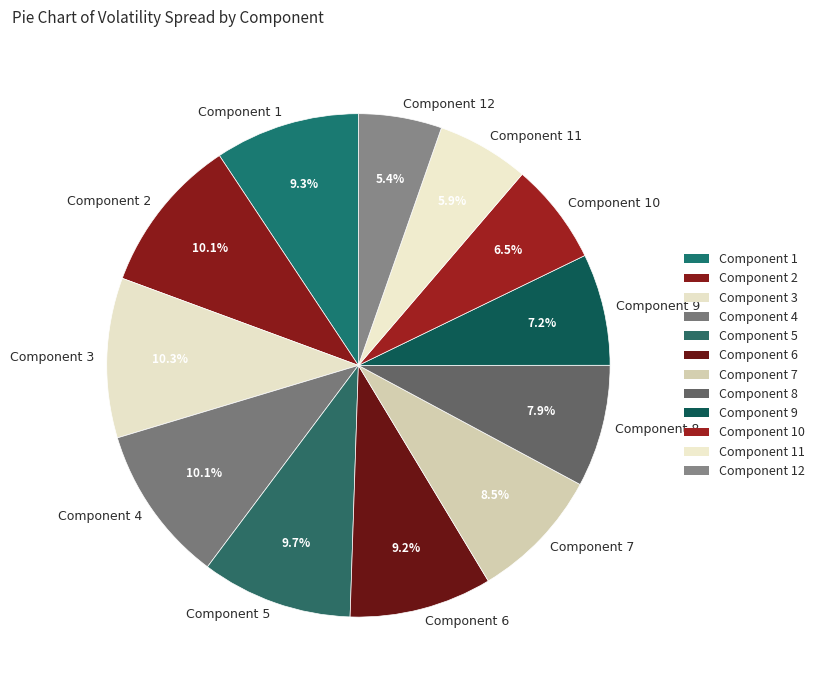

Which slice is the smallest?

Component 12